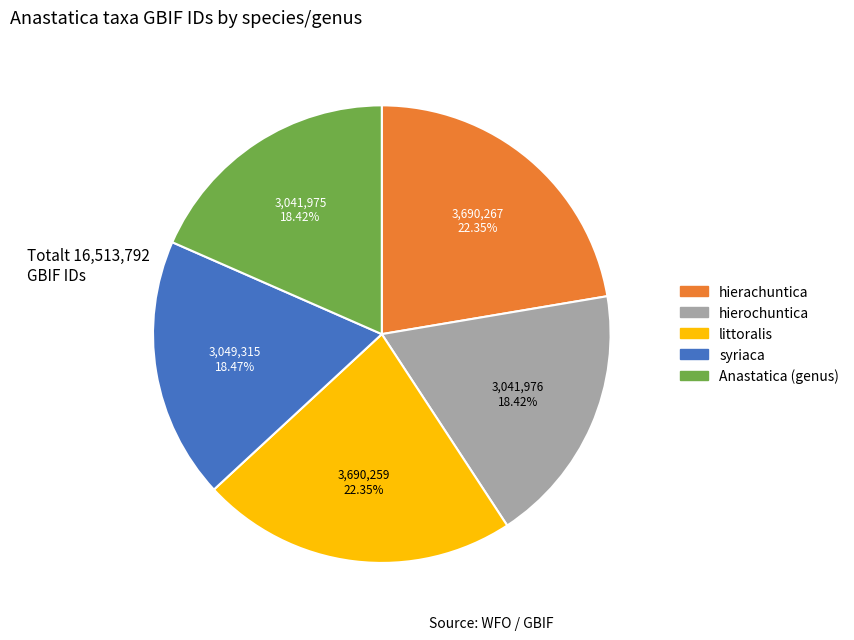

Which has a higher value, littoralis or syriaca?

littoralis